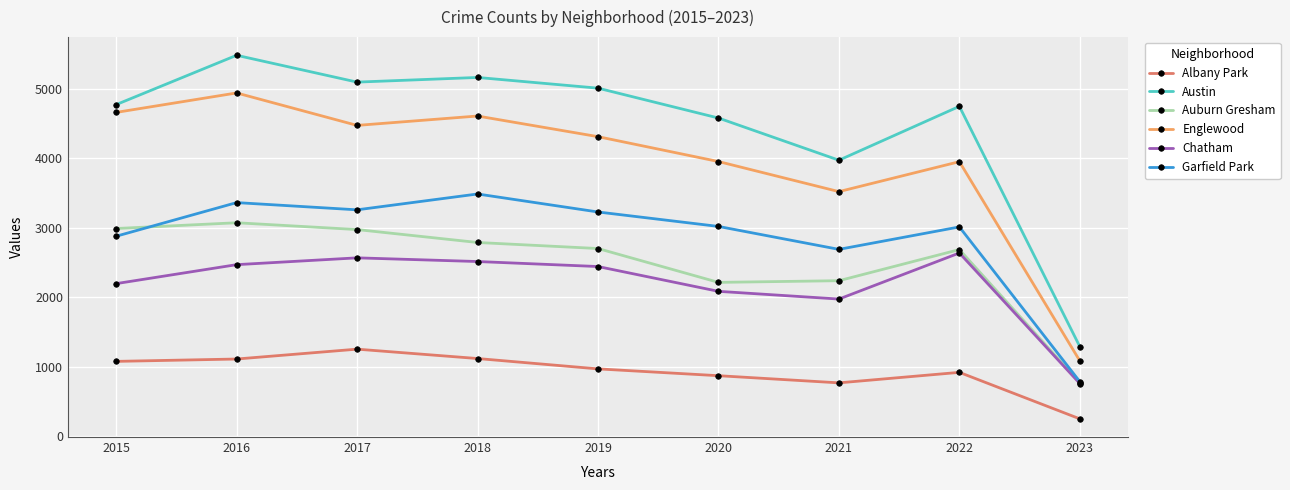

True or false: Albany Park has more than 2 points higher than both neighbors.

False